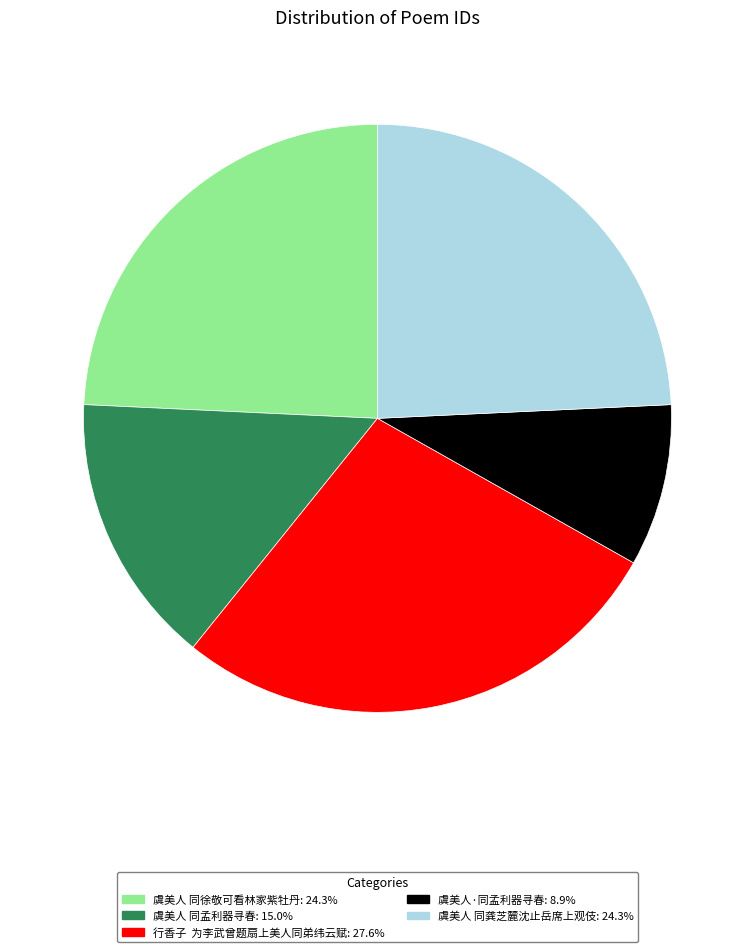

What is the ratio of the value at 行香子 为李武曾题扇上美人同弟纬云赋: 27.6% to the value at 虞美人 同徐敬可看林家紫牡丹: 24.3%?

1.1